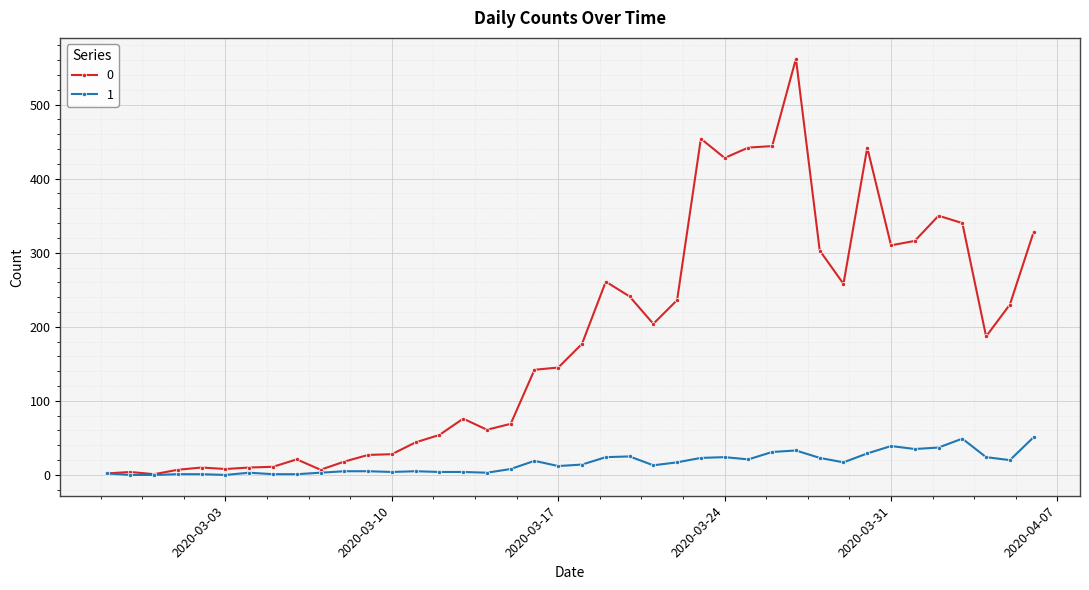

List the series in order of their overall mean, highest first.

0, 1